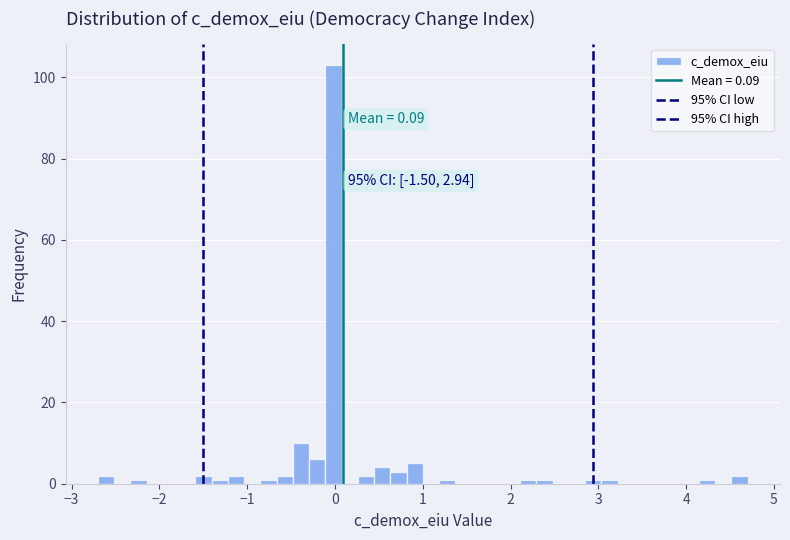

Read against the x-axis, roughly where is the centre of the tallest bar?

0.0